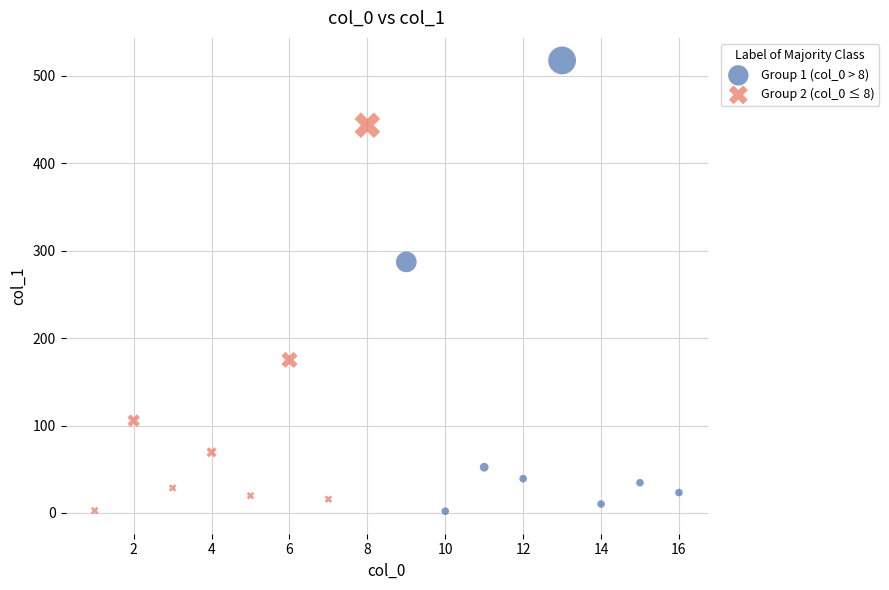

Which series has the widest spread of Y values?

Group 1 (col_0 > 8)